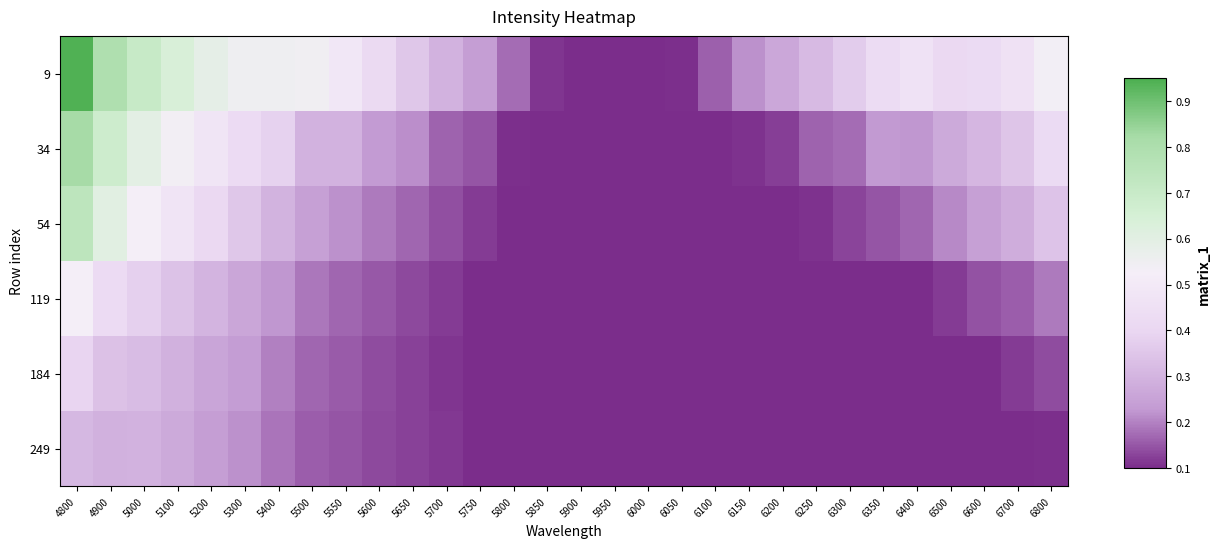

Count the number of data series in this chart.

6